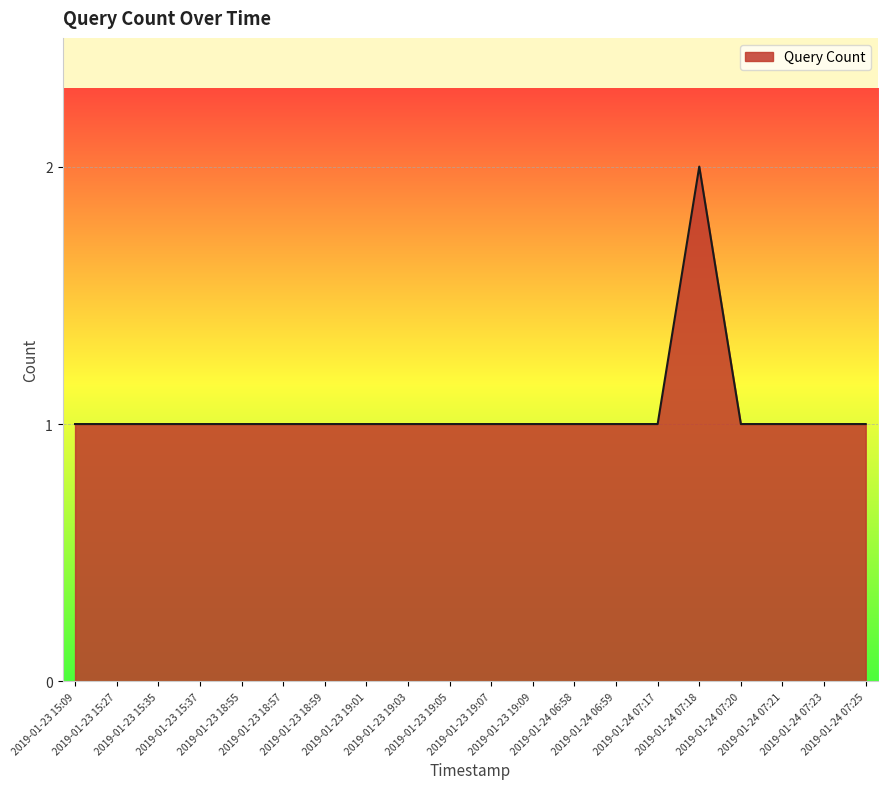

At which category does the chart reach its peak across all series?

2019-01-24 07:18